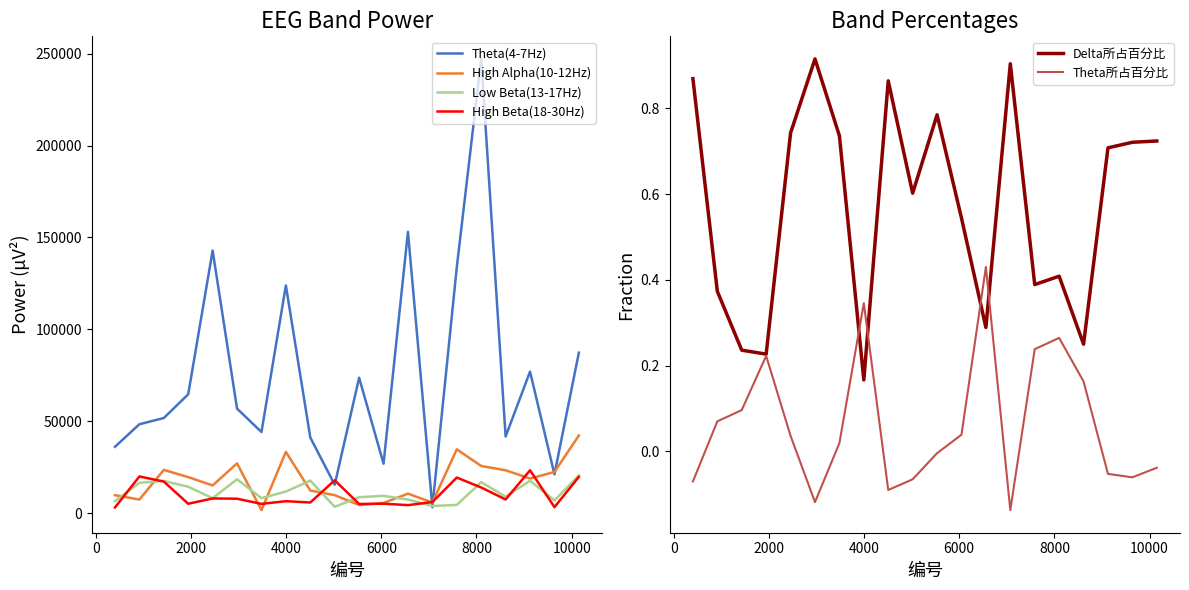

How many data points in Low Beta(13-17Hz) are above 9352?

9